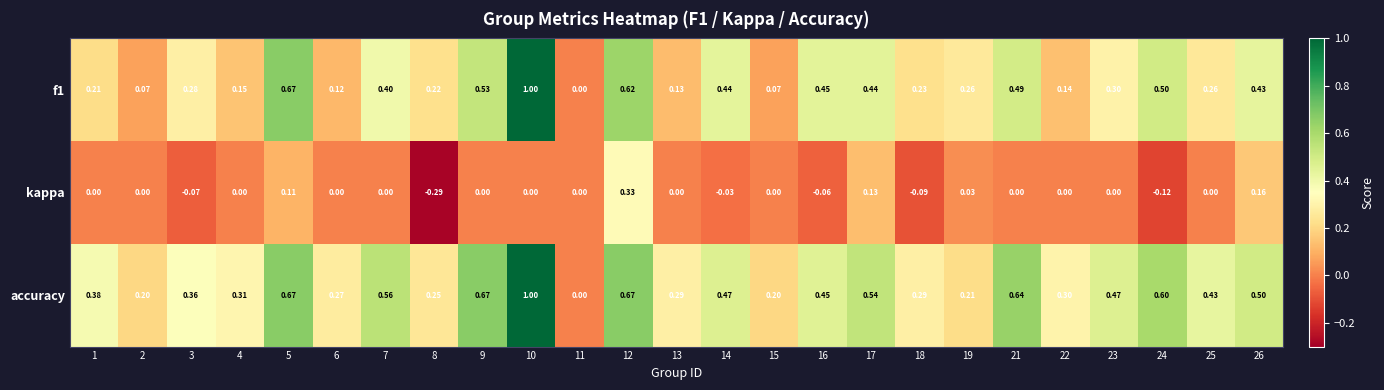

Between 8 and 19, which series saw the biggest shift?

kappa